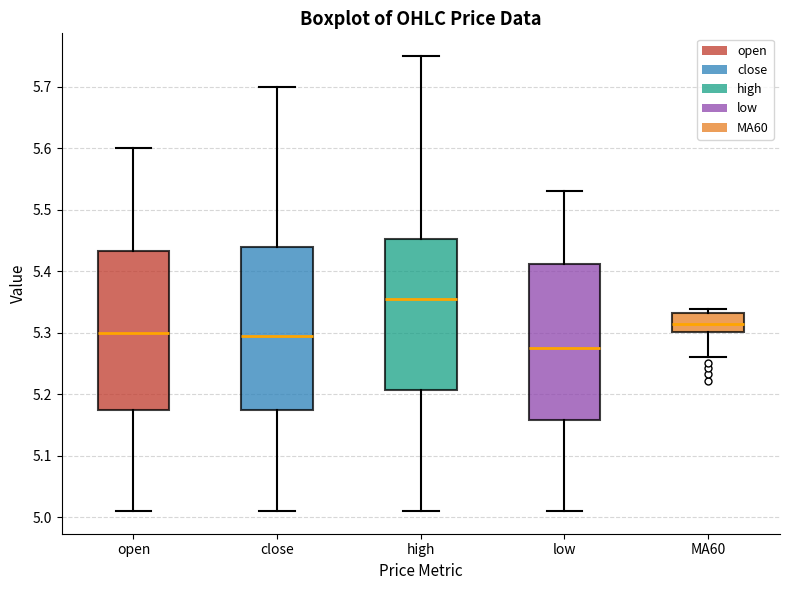

Where is the lower edge of the box for open on the y-axis? The values are not printed on the chart, so give them approximately, as read against the axis.

5.18